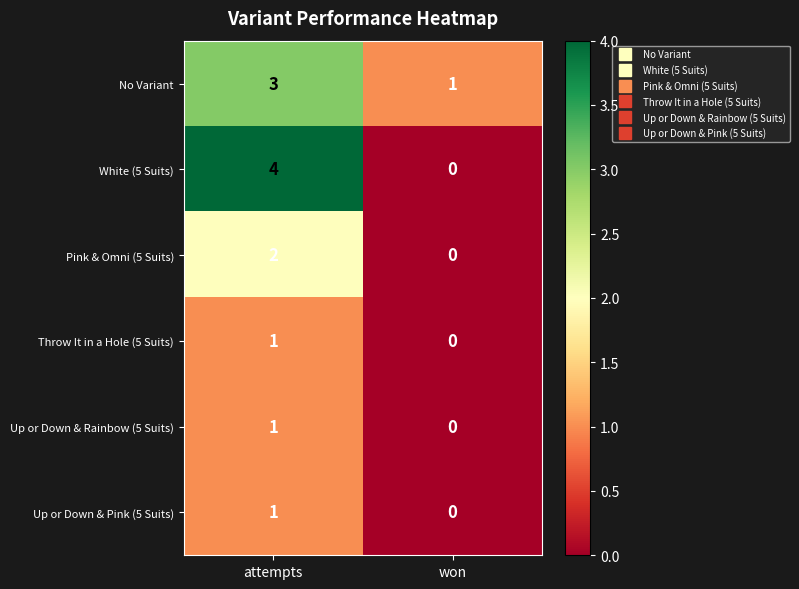

List the labels in order of Pink & Omni (5 Suits) value, smallest first.

won, attempts